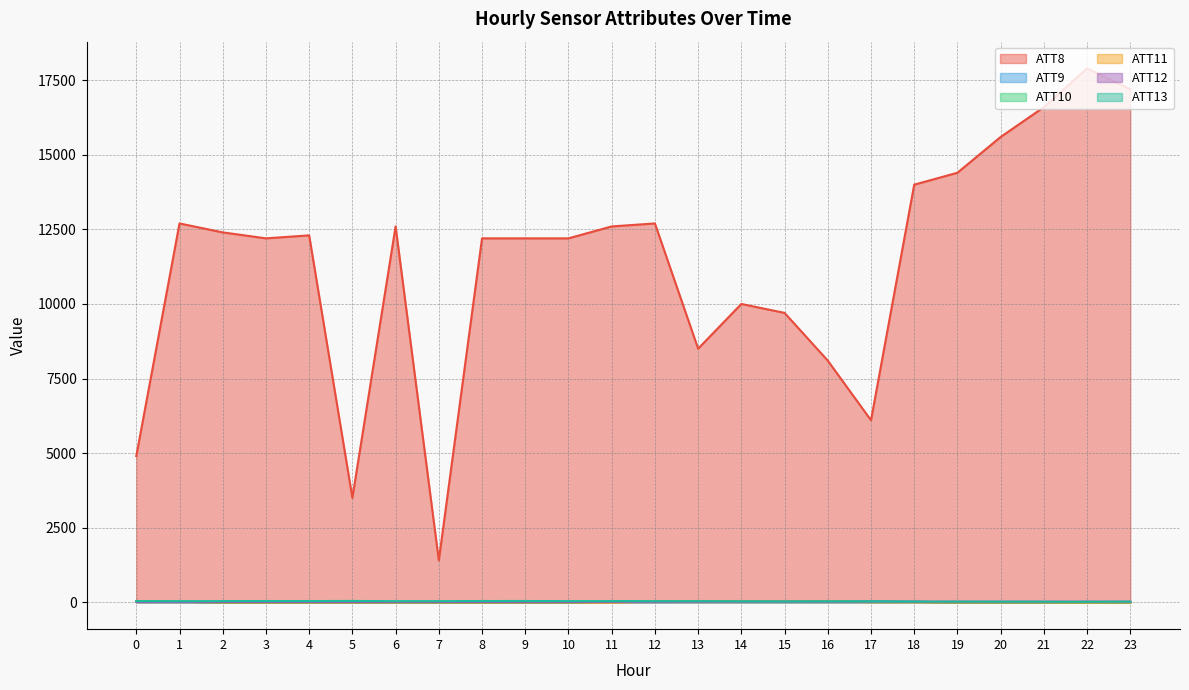

True or false: ATT12 has a value of 4.3 at 12.

False